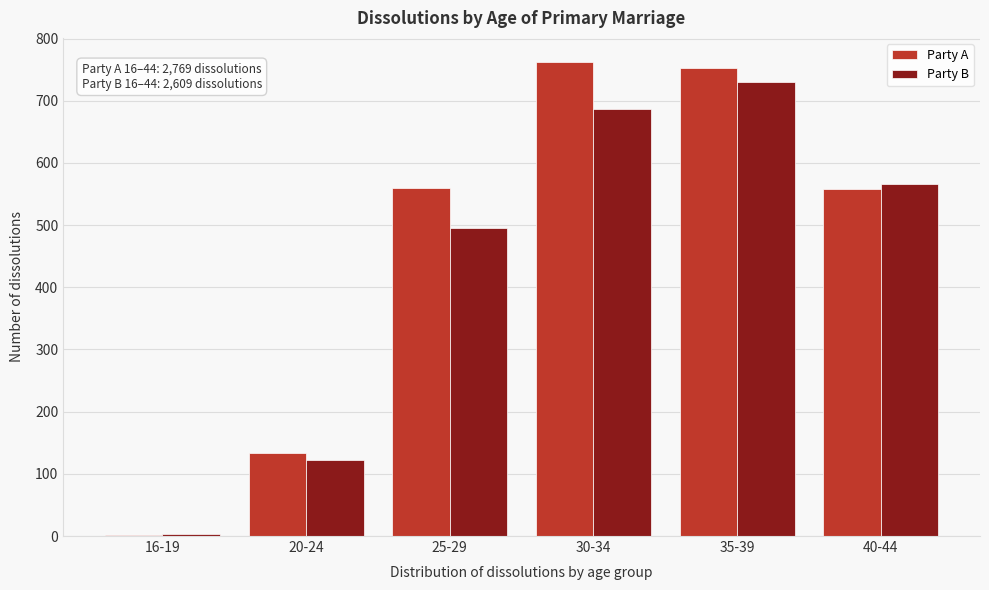

What is the total value across all series at 25-29?

1056